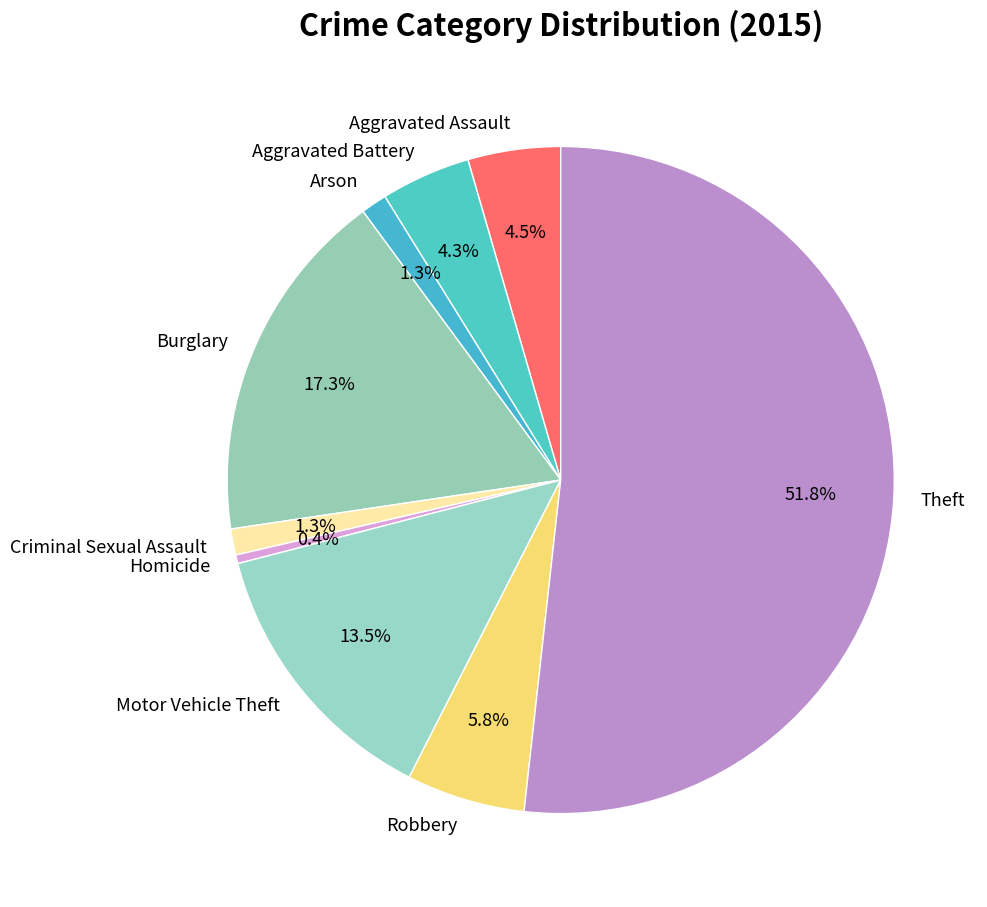

What percentage is NOT represented by Arson?

98.7%